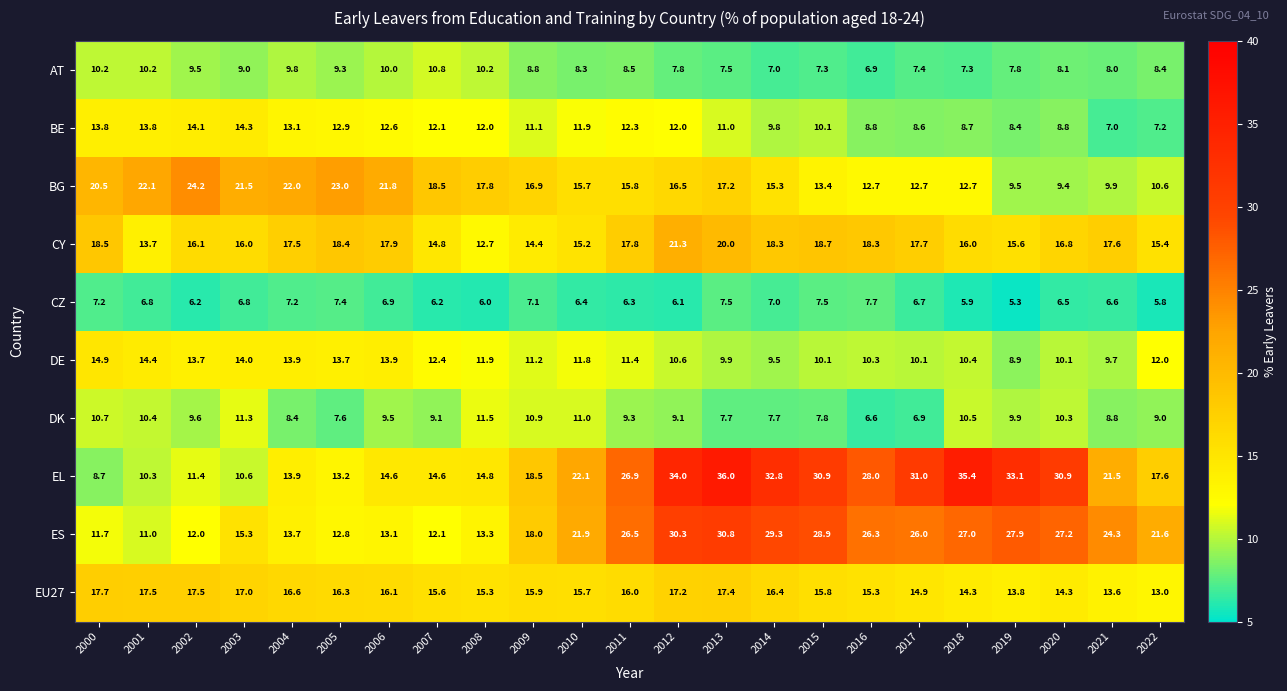

What is the difference between the EL values at 2003 and 2012?

23.4